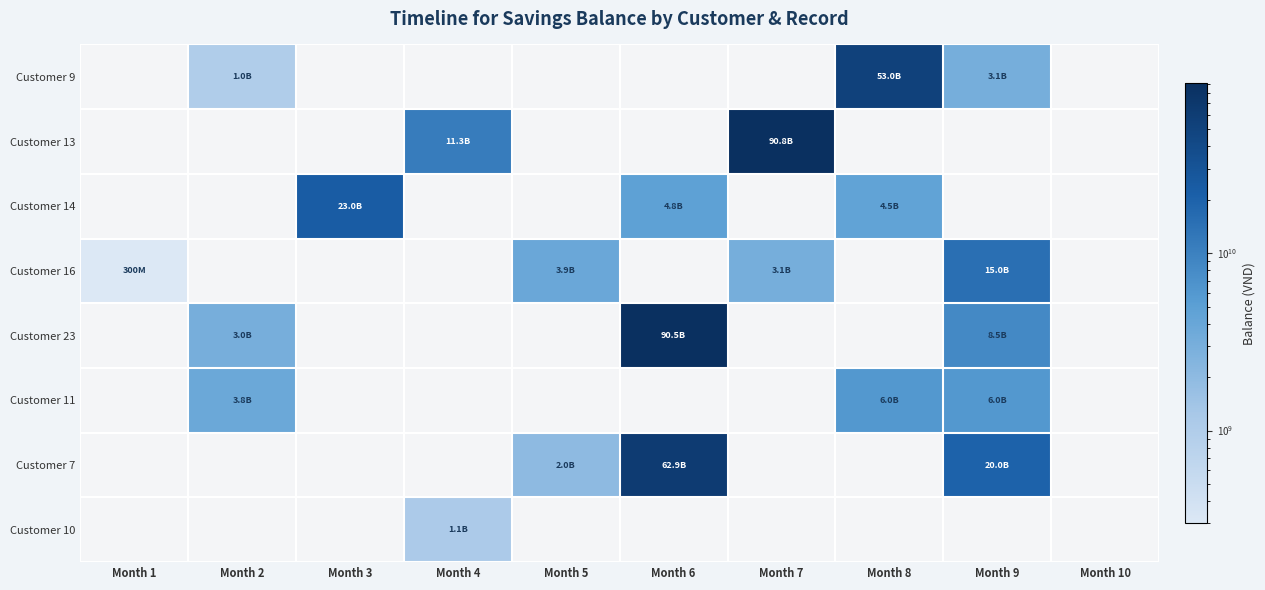

True or false: Customer 7 has a value of 24668324083 at Month 3.

False